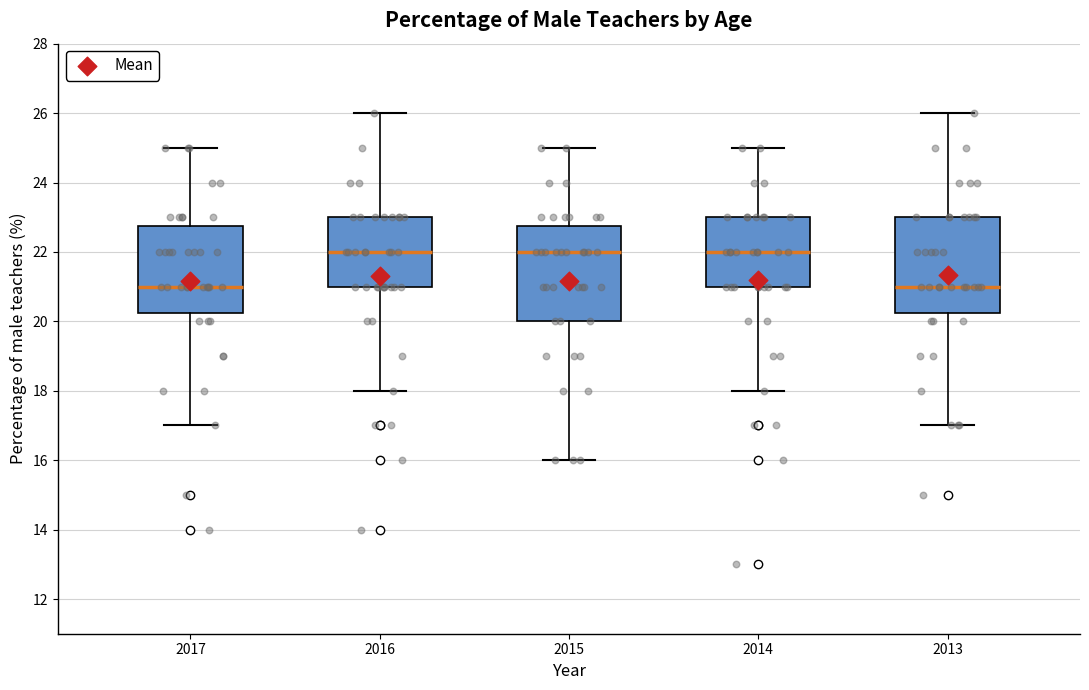

Reading left to right, read every box against the y-axis: the position of its median line, the range the box covers, and the ends of its whiskers. The values are not printed on the chart, so give them approximately, as read against the axis.

2017: median 21.0, box 20.2 to 22.8, whiskers 17.0 to 25.0
2016: median 22.0, box 21.0 to 23.0, whiskers 18.0 to 26.0
2015: median 22.0, box 20.0 to 22.8, whiskers 16.0 to 25.0
2014: median 22.0, box 21.0 to 23.0, whiskers 18.0 to 25.0
2013: median 21.0, box 20.2 to 23.0, whiskers 17.0 to 26.0